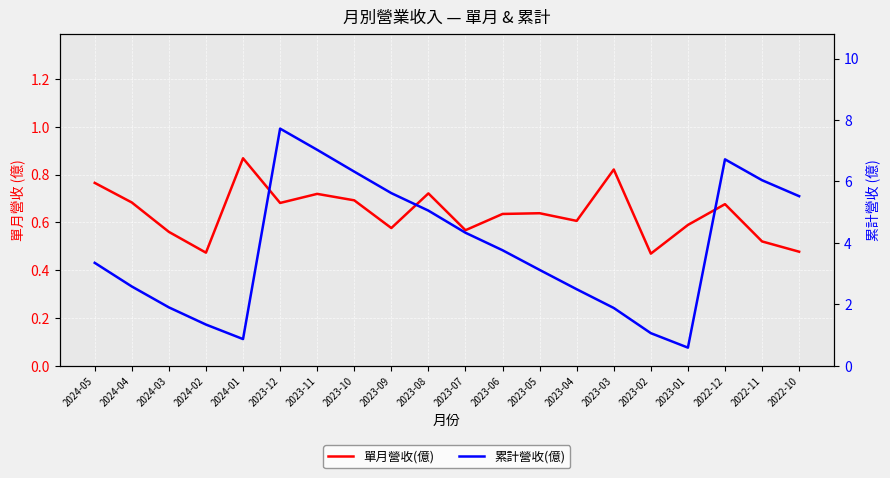

At which label is 累計營收(億) closest to 4?

2023-06